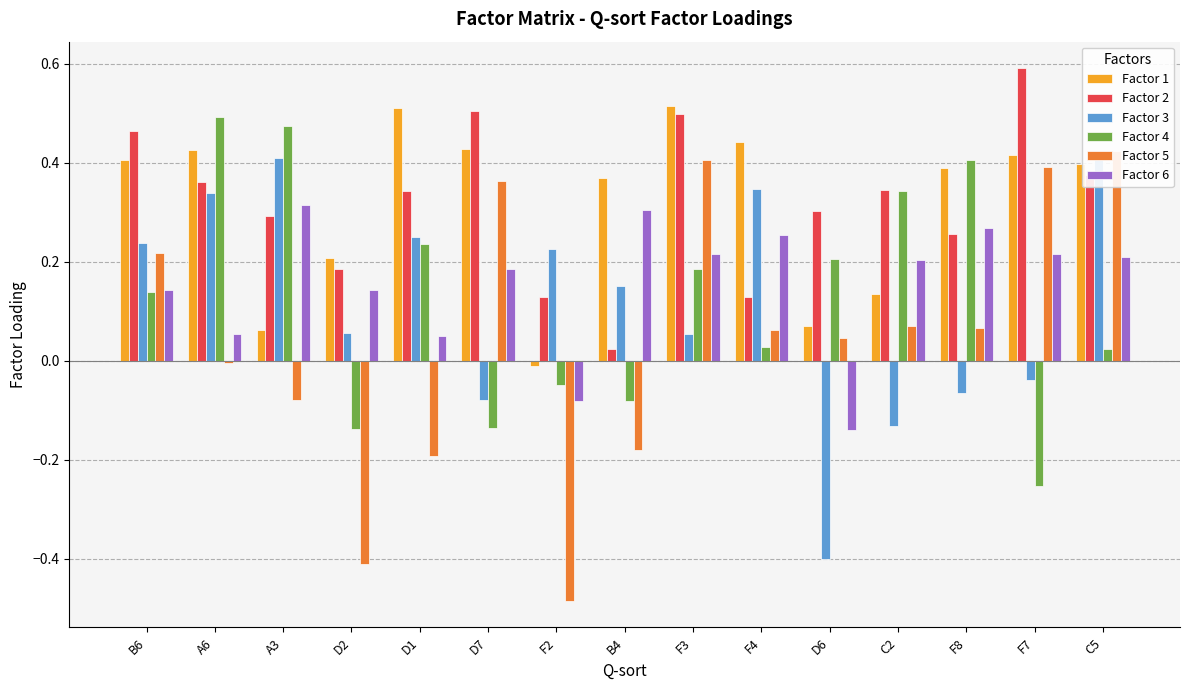

What is the average value of the Factor 4 series?

0.1